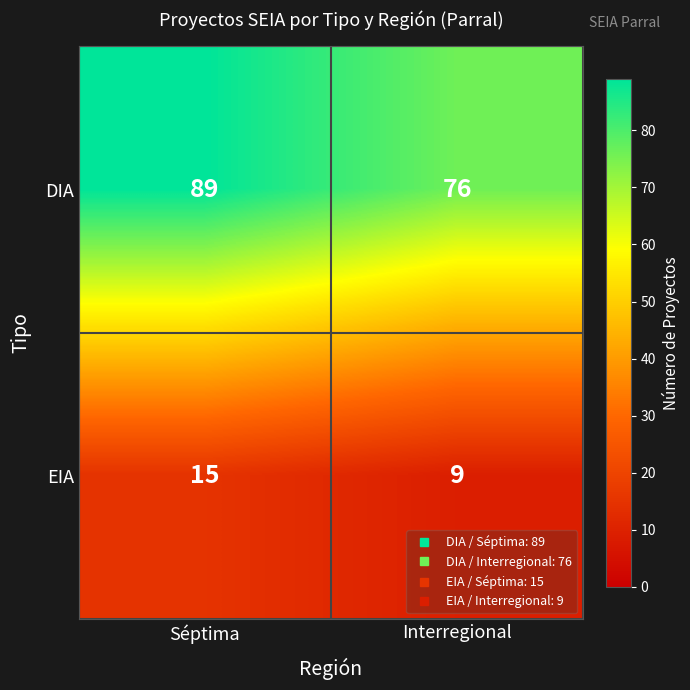

Between Séptima and Interregional, which series saw the biggest shift?

DIA